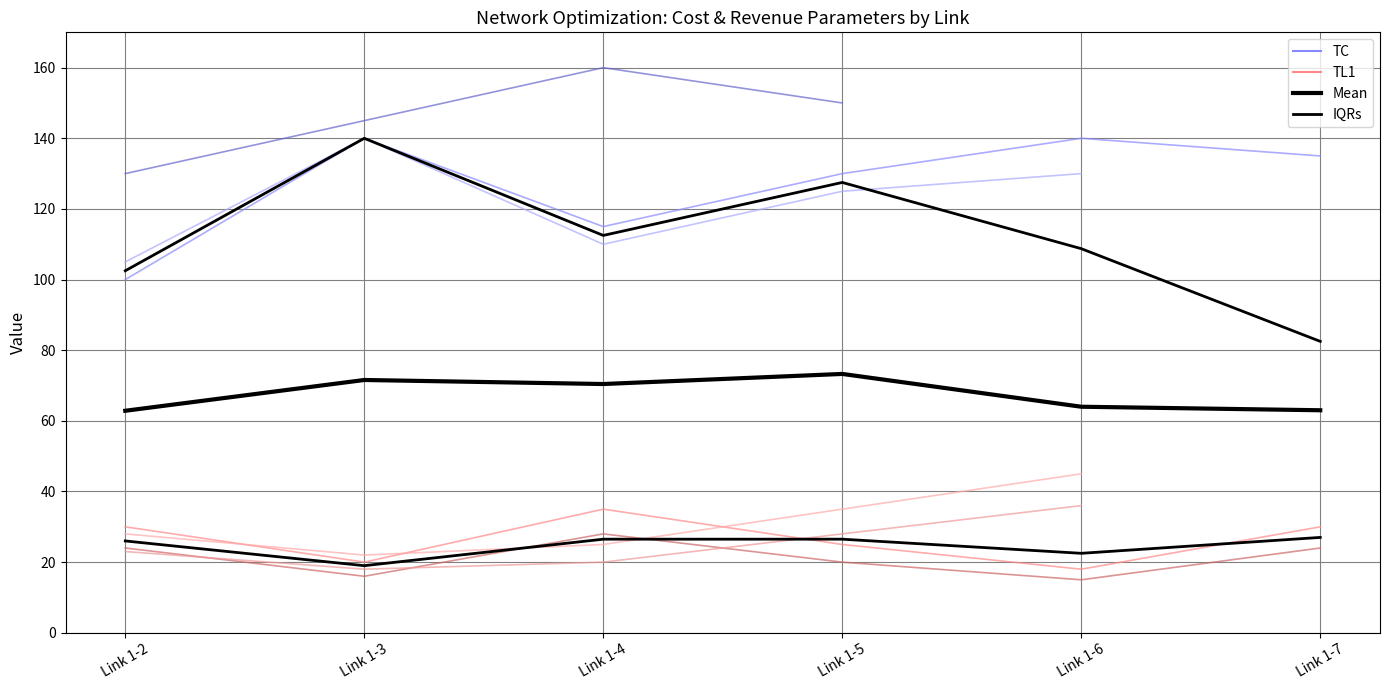

What is the minimum value shown in the chart?

18.0